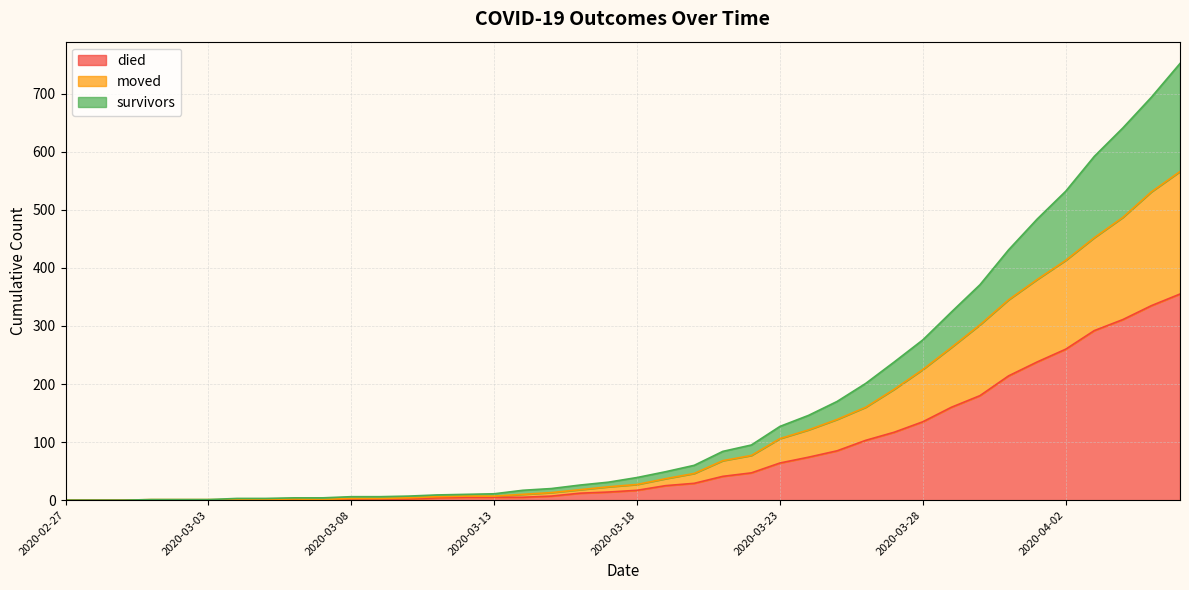

What is the approximate value of died at 2020-03-28, to the nearest 10?

140